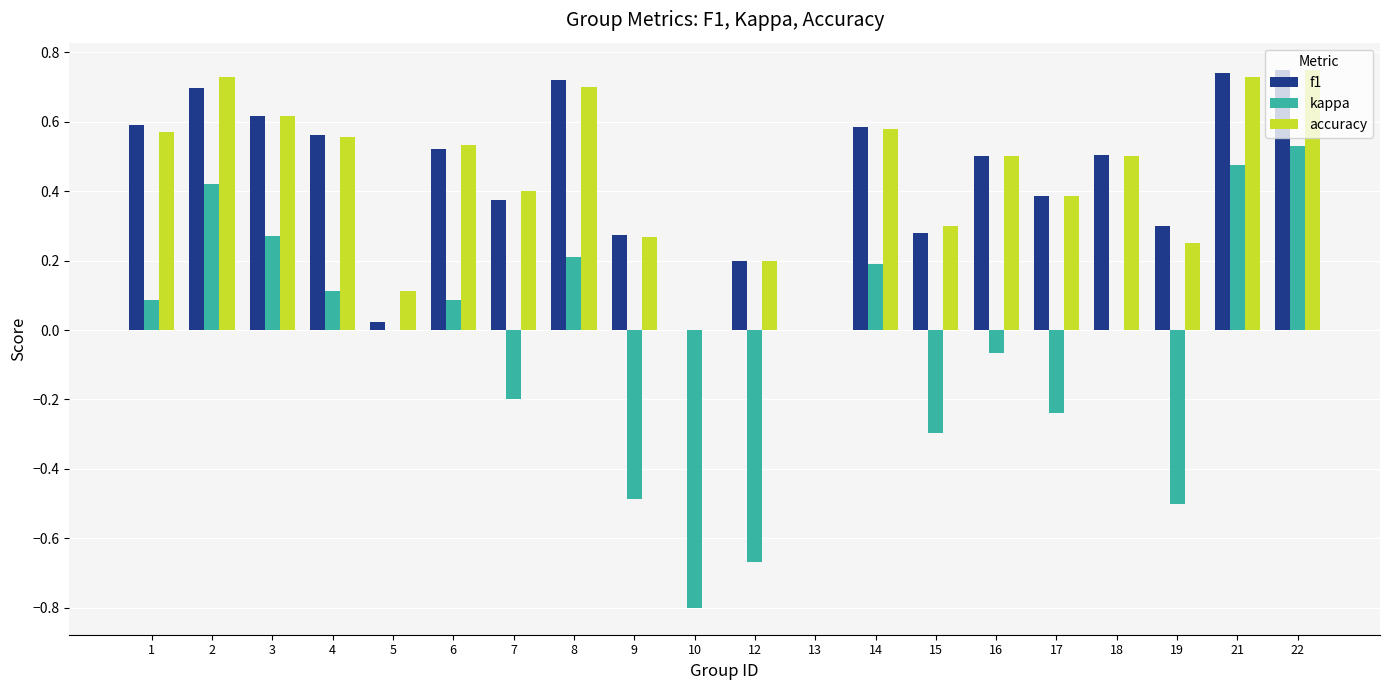

Is the value of kappa at 17 greater than the value of f1 at 21?

No